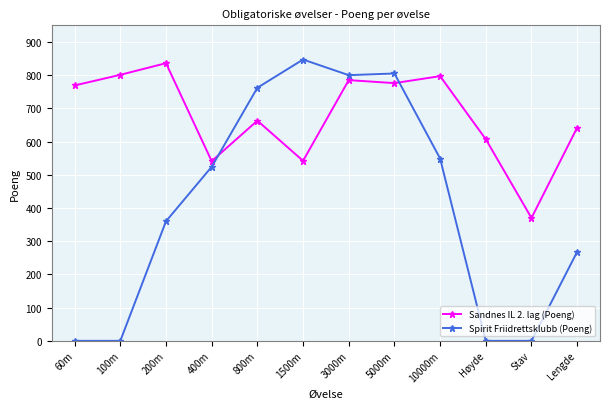

What is the total value across all series at 1500m?

1389